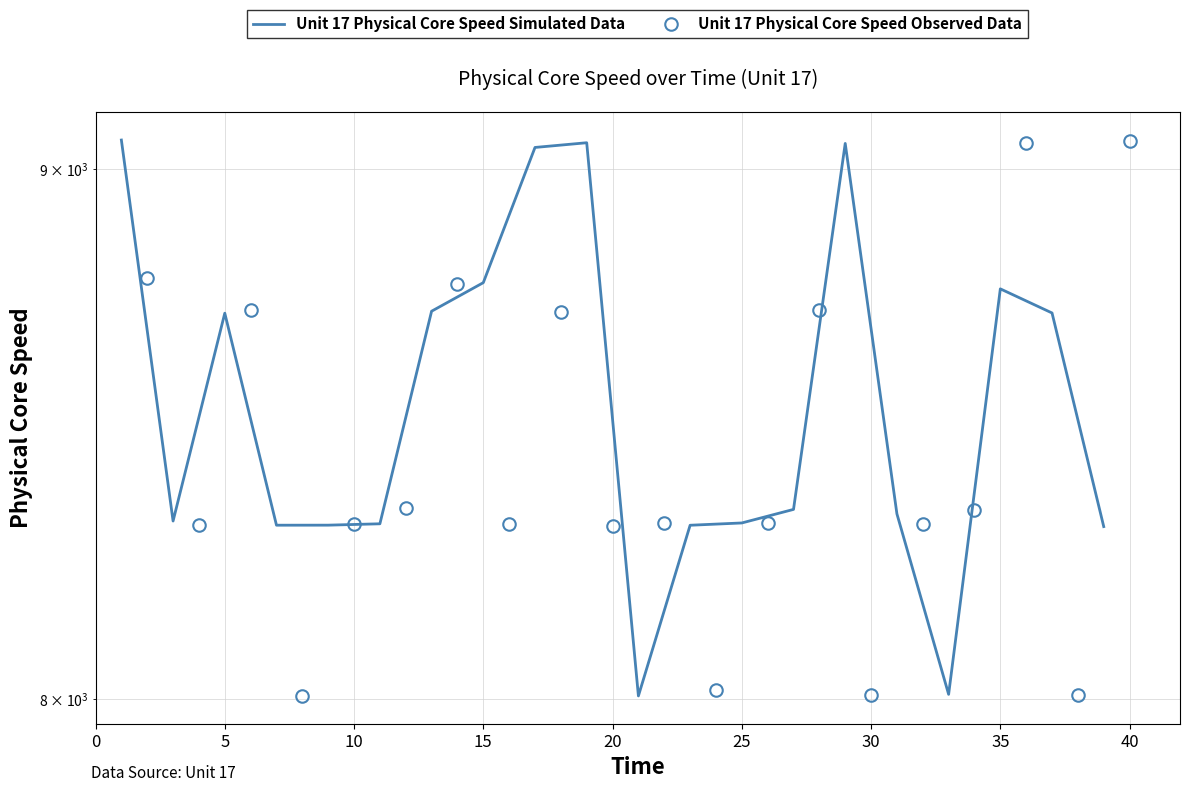

What is the smallest value displayed?

8005.0